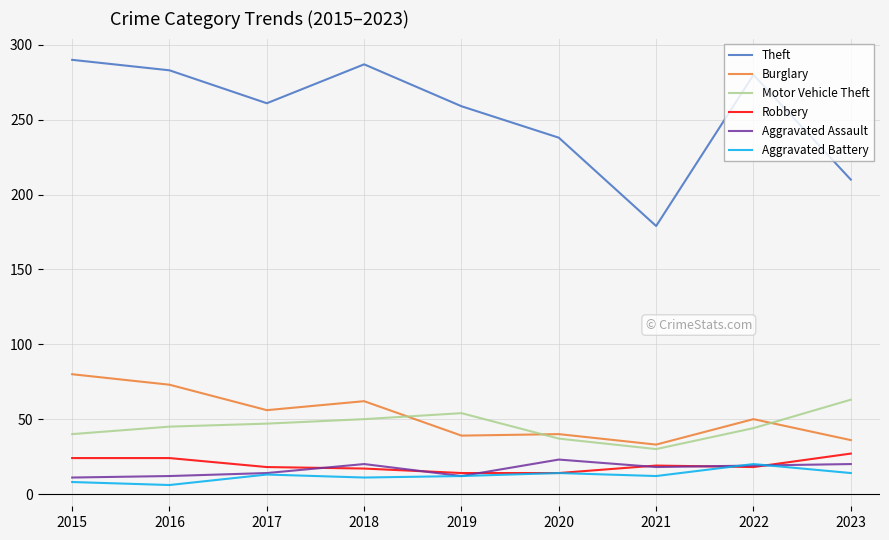

What is the highest value of the Burglary series?

80